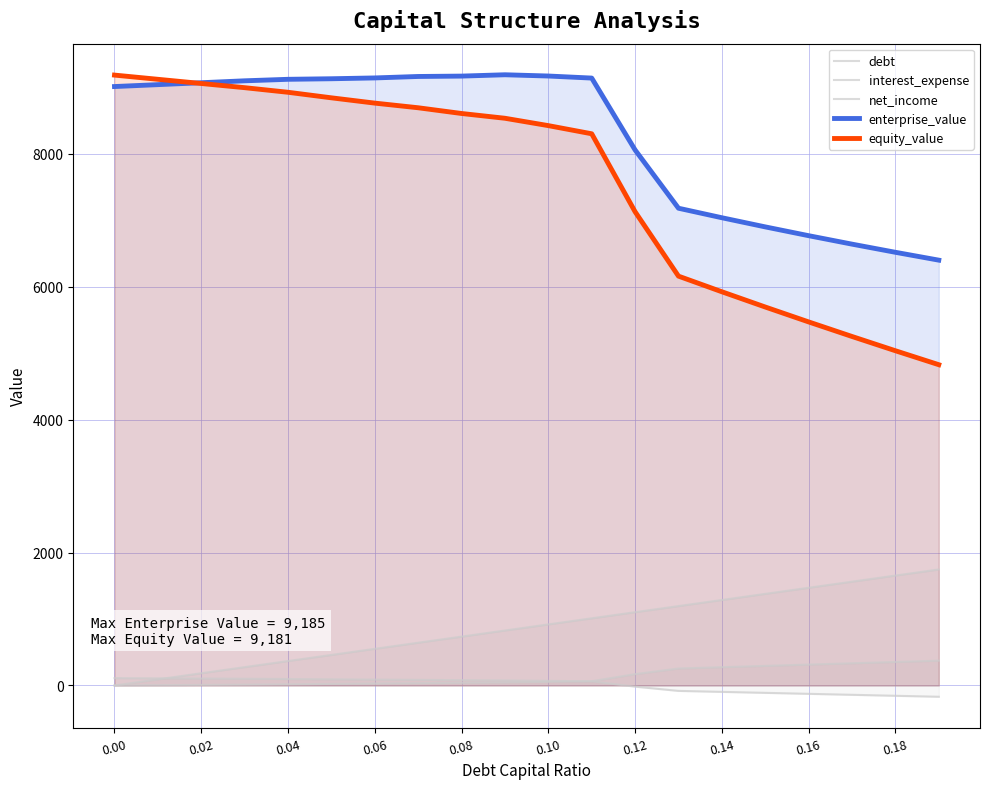

How many lines are shown in the chart?

5